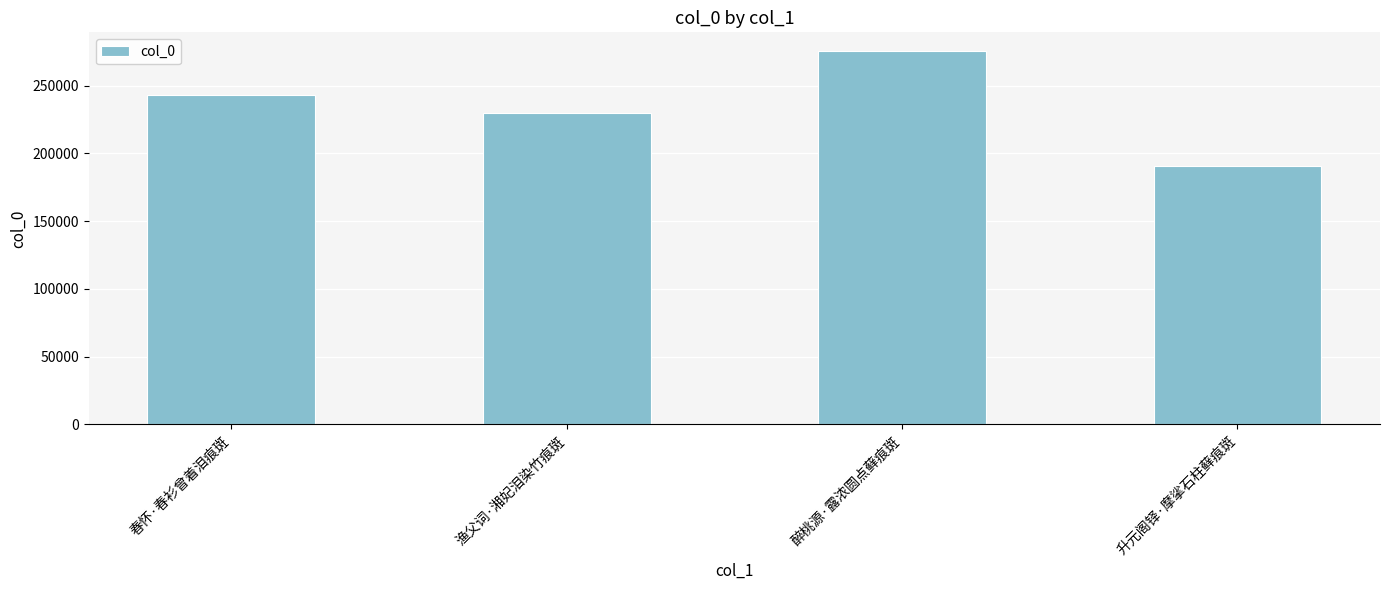

Is it true that the value at 醉桃源·露浓圆点藓痕斑 is 275488?

True